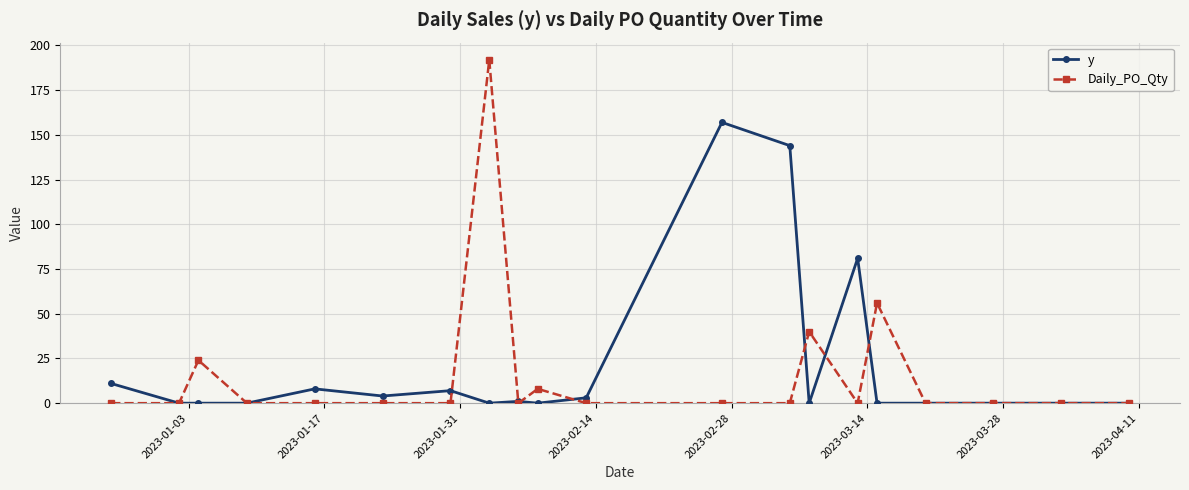

At how many categories does at least one series exceed 116?

3